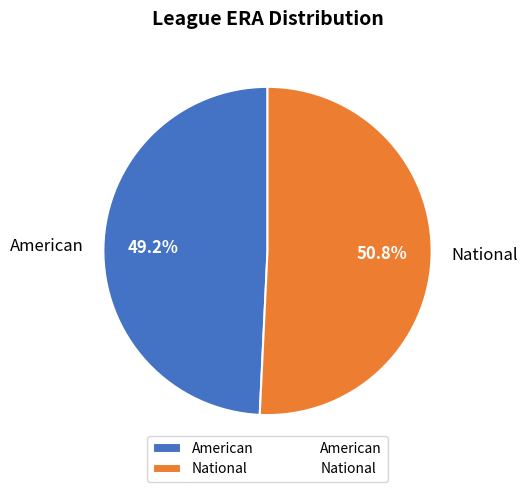

What is the ratio of the value at National to the value at American?

1.0